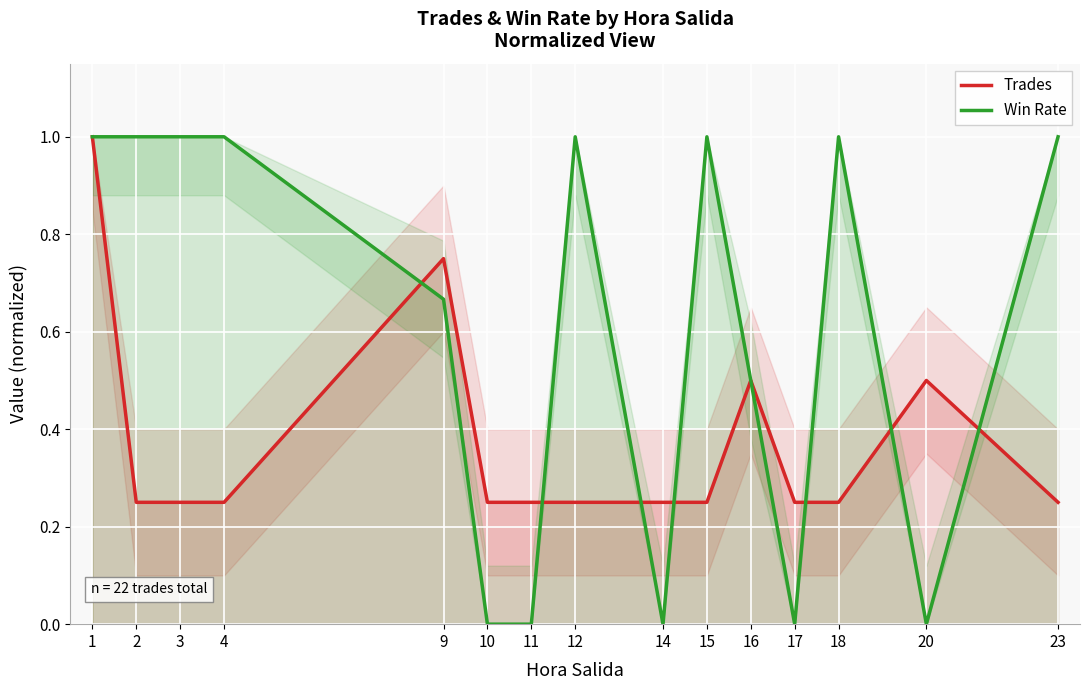

How many positive values does the Win Rate series have?

10